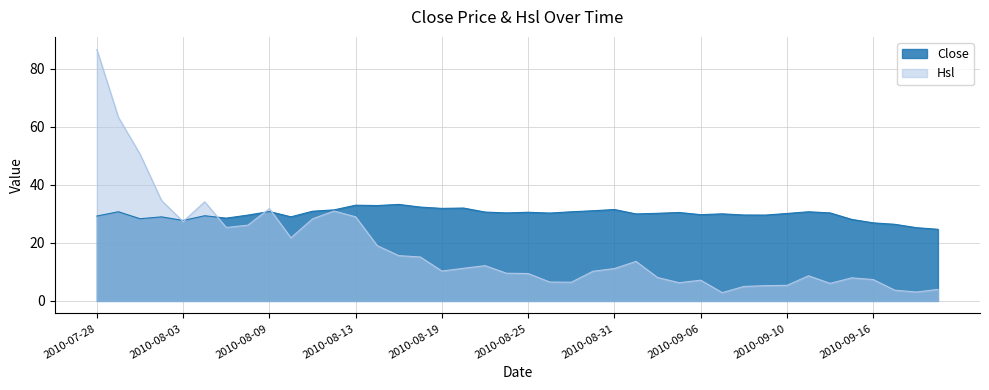

Reading left to right, transcribe all the data shown in this chart.

Close: 2010-07-28=29.2	2010-07-29=30.7	2010-07-30=28.3	2010-08-02=28.9	2010-08-03=27.7	2010-08-04=29.3	2010-08-05=28.5	2010-08-06=29.6	2010-08-09=30.8	2010-08-10=29.0	2010-08-11=30.9	2010-08-12=31.4	2010-08-13=33.0	2010-08-16=32.8	2010-08-17=33.2	2010-08-18=32.3	2010-08-19=31.9	2010-08-20=32.0	2010-08-23=30.6	2010-08-24=30.3	2010-08-25=30.5	2010-08-26=30.2	2010-08-27=30.7	2010-08-30=31.1	2010-08-31=31.5	2010-09-01=29.9	2010-09-02=30.2	2010-09-03=30.4	2010-09-06=29.7	2010-09-07=30.0	2010-09-08=29.6	2010-09-09=29.6	2010-09-10=30.1	2010-09-13=30.7	2010-09-14=30.3	2010-09-15=28.1	2010-09-16=26.9	2010-09-17=26.4	2010-09-20=25.2	2010-09-21=24.7
Hsl: 2010-07-28=86.6	2010-07-29=63.2	2010-07-30=50.6	2010-08-02=34.6	2010-08-03=27.3	2010-08-04=34.1	2010-08-05=25.3	2010-08-06=26.1	2010-08-09=31.8	2010-08-10=21.7	2010-08-11=28.3	2010-08-12=31.0	2010-08-13=29.0	2010-08-16=19.0	2010-08-17=15.6	2010-08-18=15.1	2010-08-19=10.3	2010-08-20=11.2	2010-08-23=12.1	2010-08-24=9.5	2010-08-25=9.4	2010-08-26=6.5	2010-08-27=6.4	2010-08-30=10.2	2010-08-31=11.2	2010-09-01=13.6	2010-09-02=8.1	2010-09-03=6.3	2010-09-06=7.1	2010-09-07=2.9	2010-09-08=5.0	2010-09-09=5.3	2010-09-10=5.4	2010-09-13=8.7	2010-09-14=6.0	2010-09-15=7.9	2010-09-16=7.4	2010-09-17=3.7	2010-09-20=3.1	2010-09-21=4.0